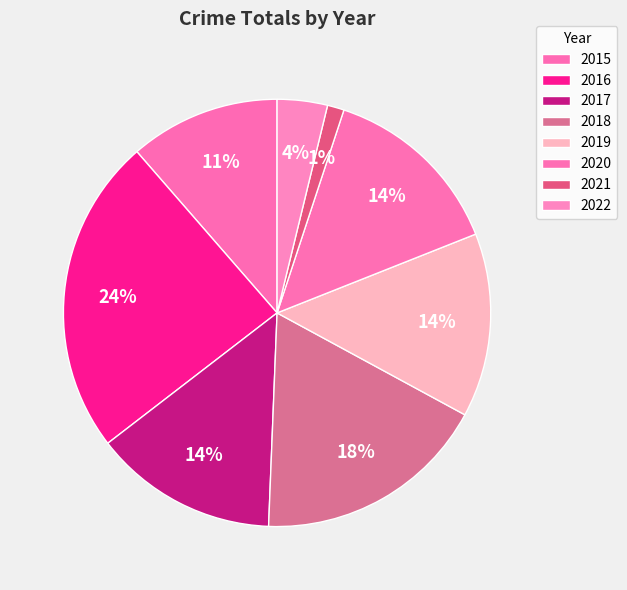

To the nearest percent, what is the combined percentage of 2022 and 2020?

18%